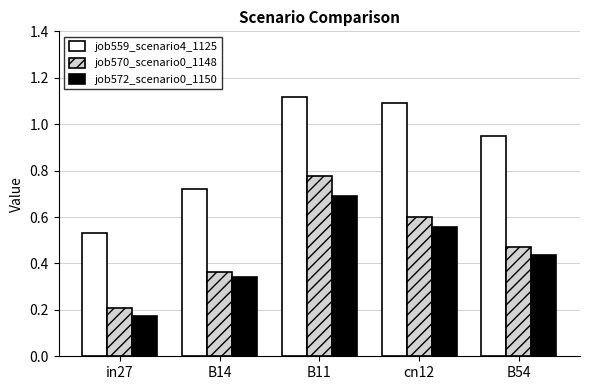

Is it true that job570_scenario0_1148 equals 0.6 at cn12?

True